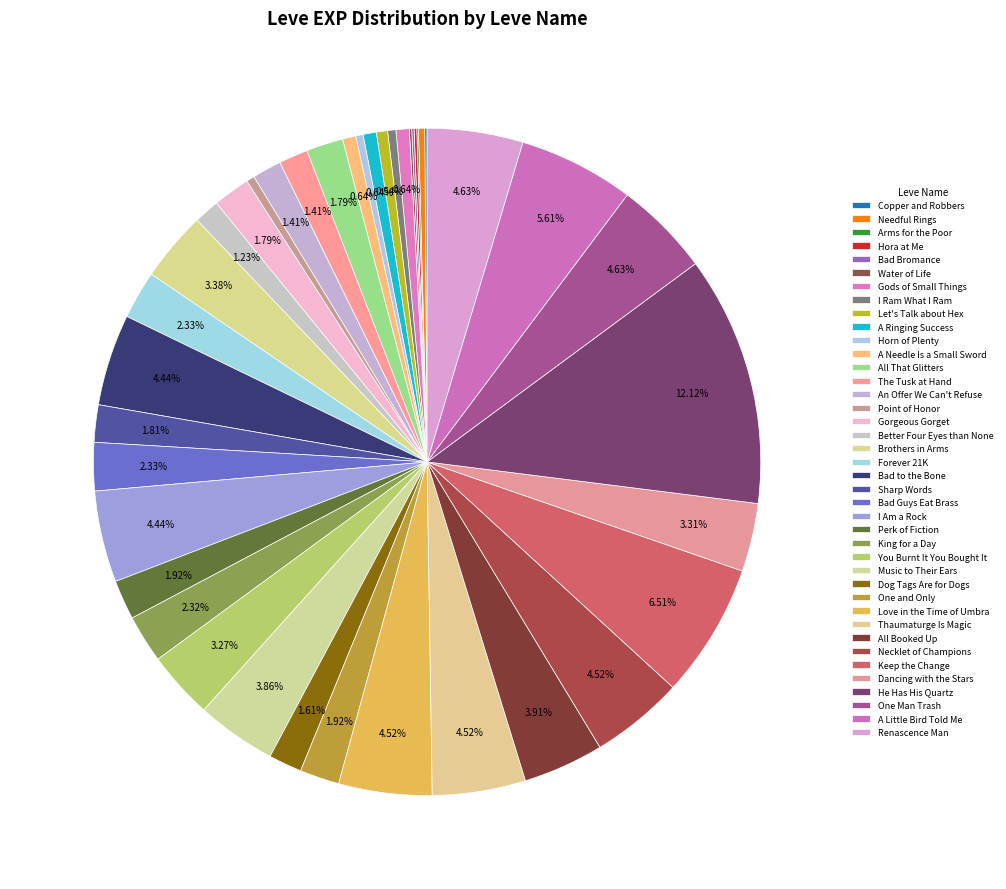

What percentage is NOT represented by Gorgeous Gorget?

98.2%